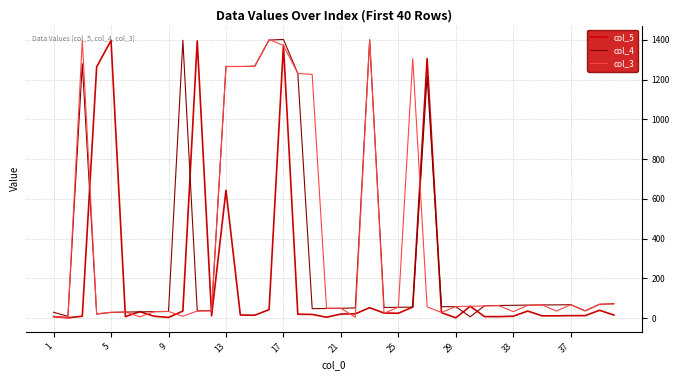

What are all the series names shown in the legend?

col_5, col_4, col_3